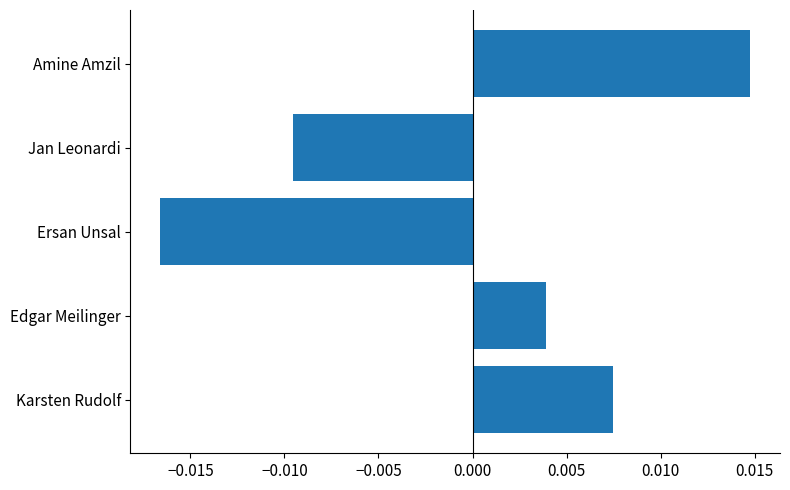

At which category does the chart reach its minimum across all series?

Ersan Unsal